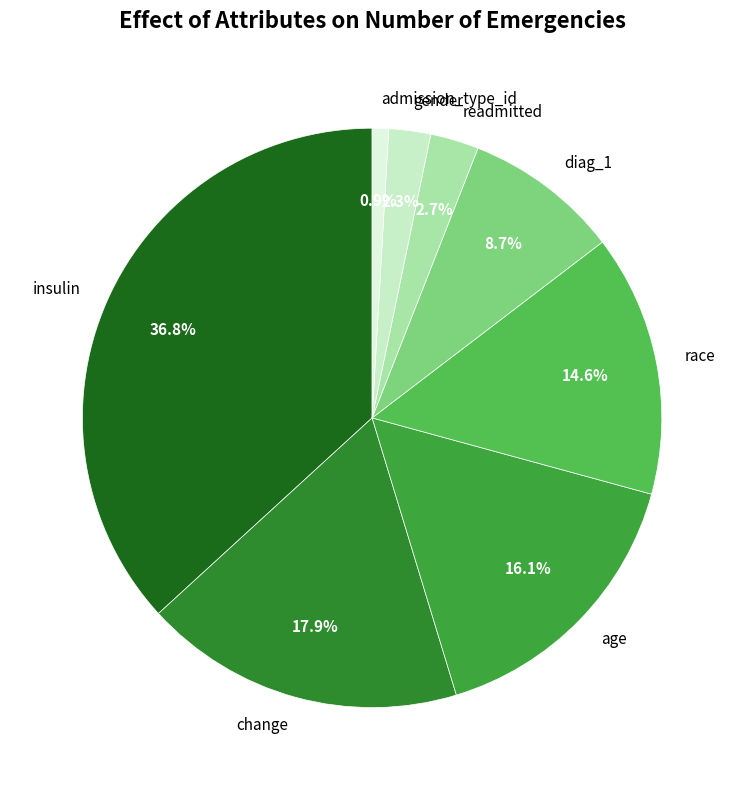

To the nearest percent, what is the combined percentage of insulin and gender?

39%